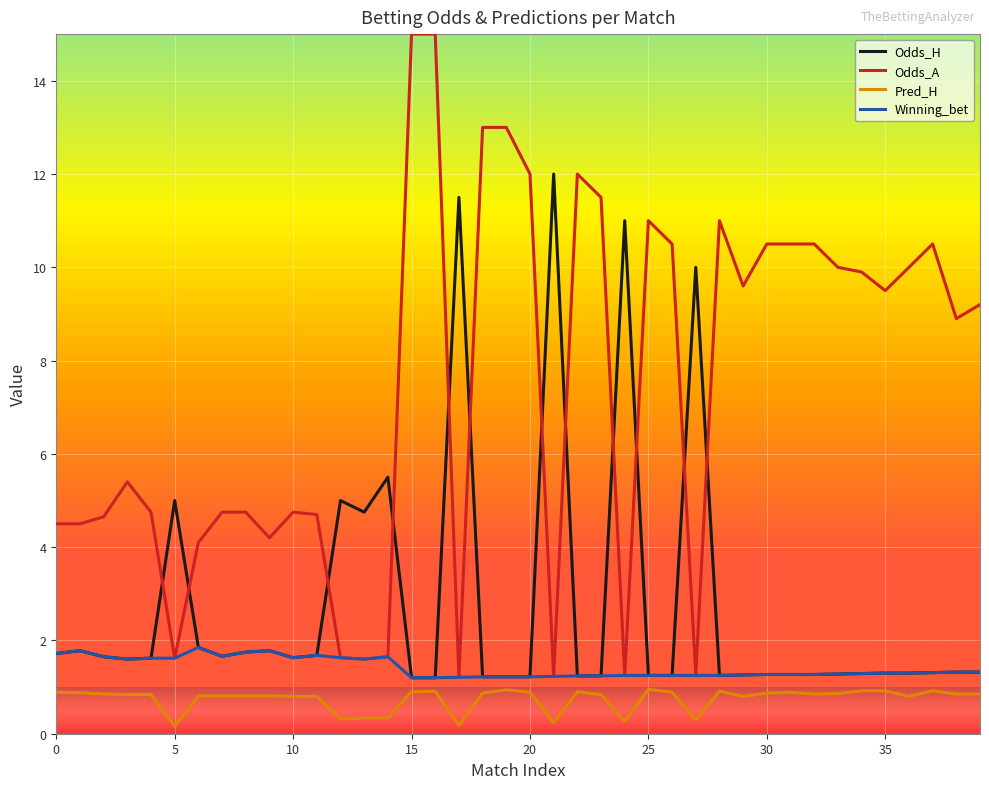

Which series has the largest total across all categories?

Odds_A